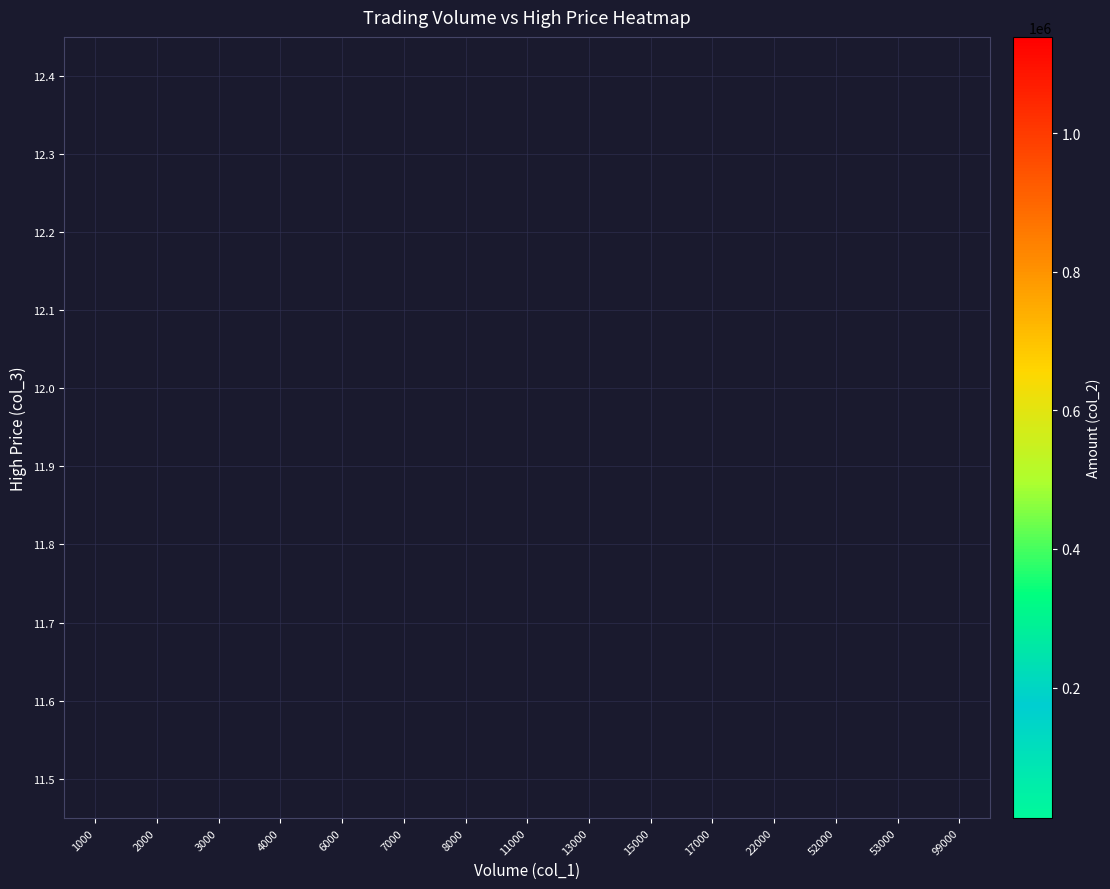

Which has a higher value, 2000 or 1000?

2000